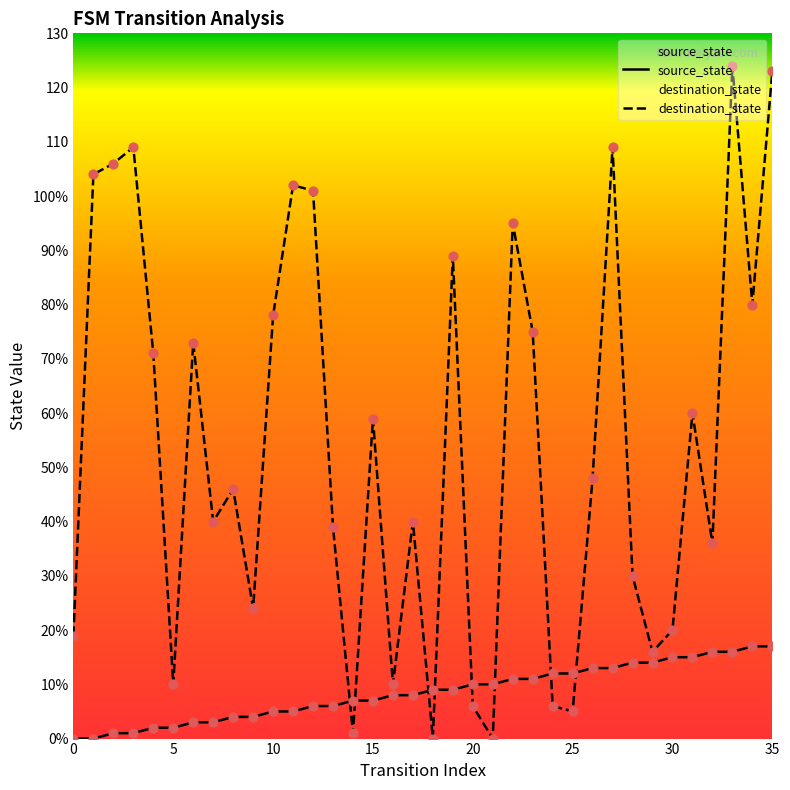

Which series has the largest total across all categories?

destination_state